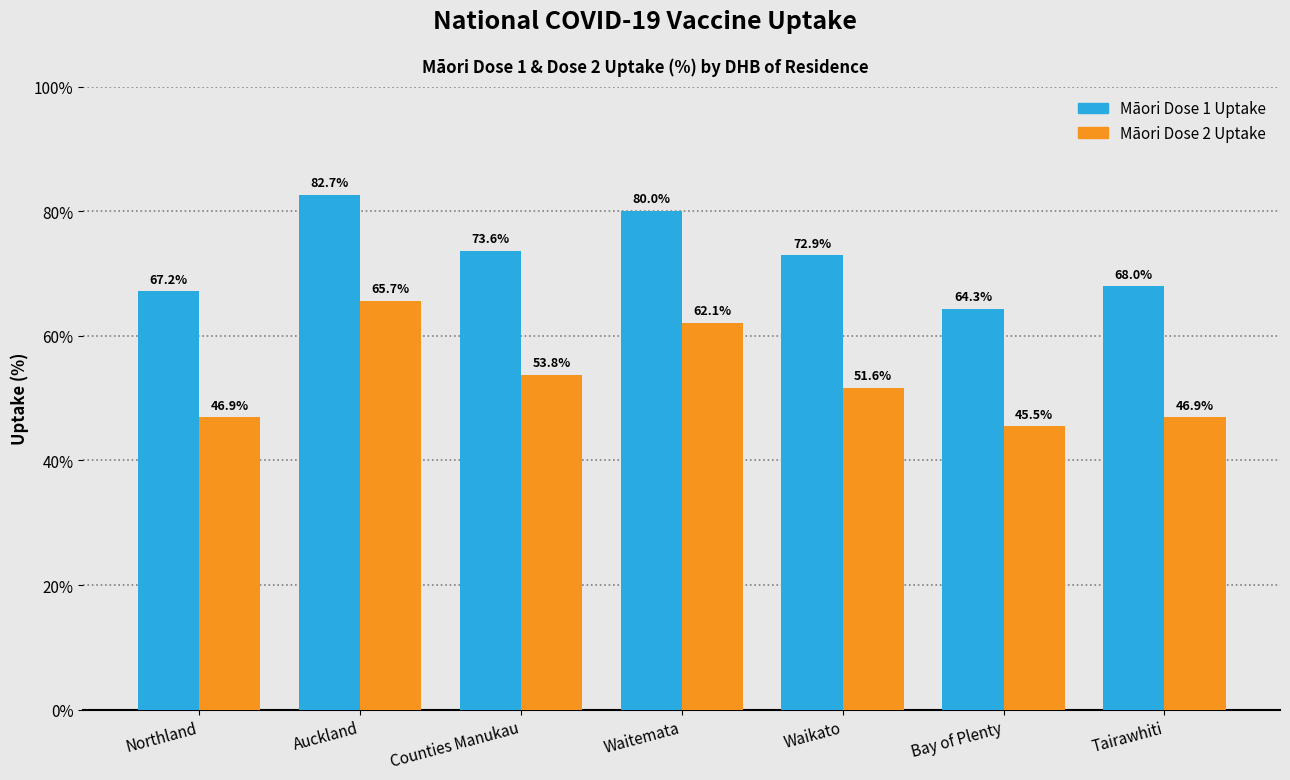

List the series in order of their peak value, highest first.

Māori Dose 1 Uptake, Māori Dose 2 Uptake